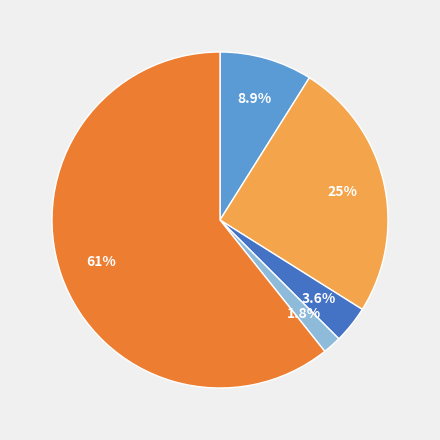

Is there a majority slice in this chart?

Yes